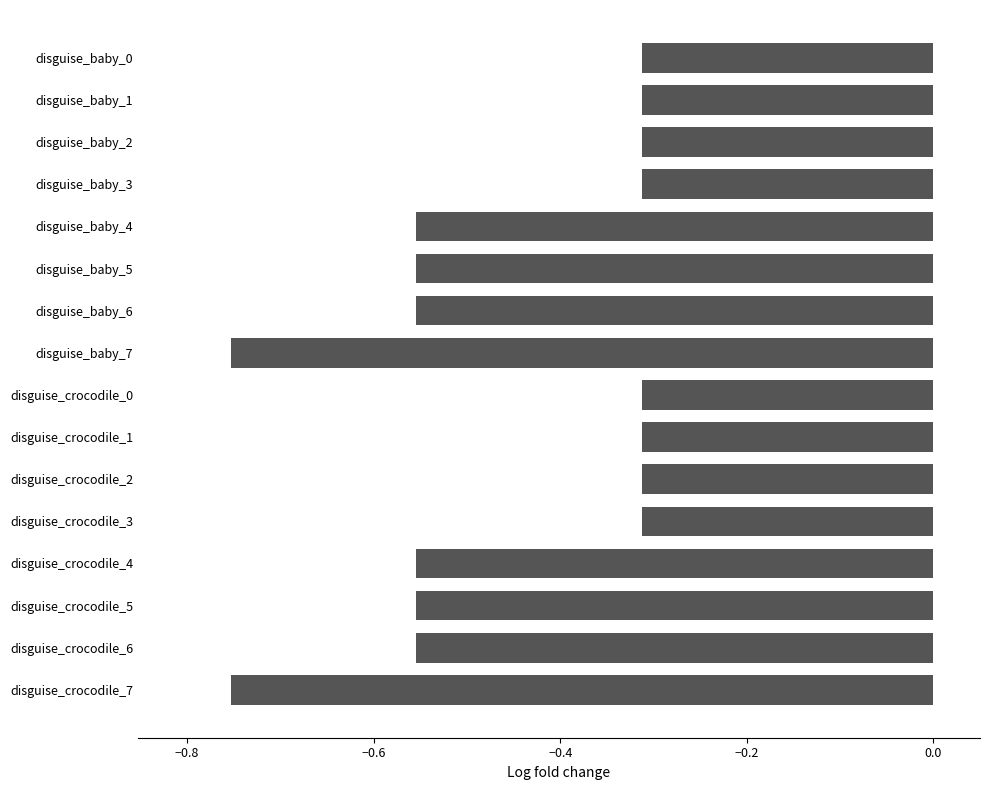

What is the average value?

-0.5